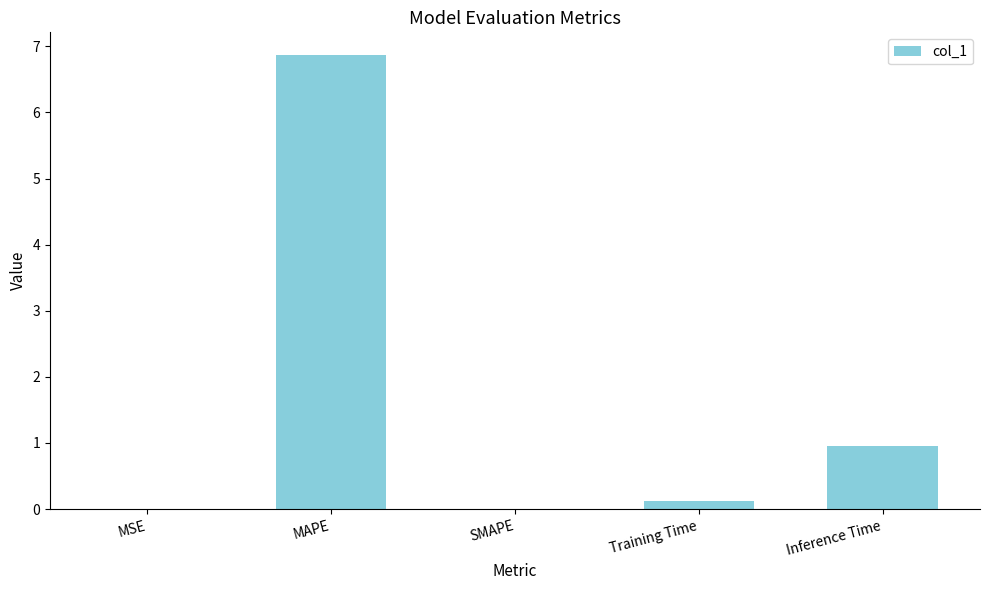

At which label is the value closest to 3?

Inference Time